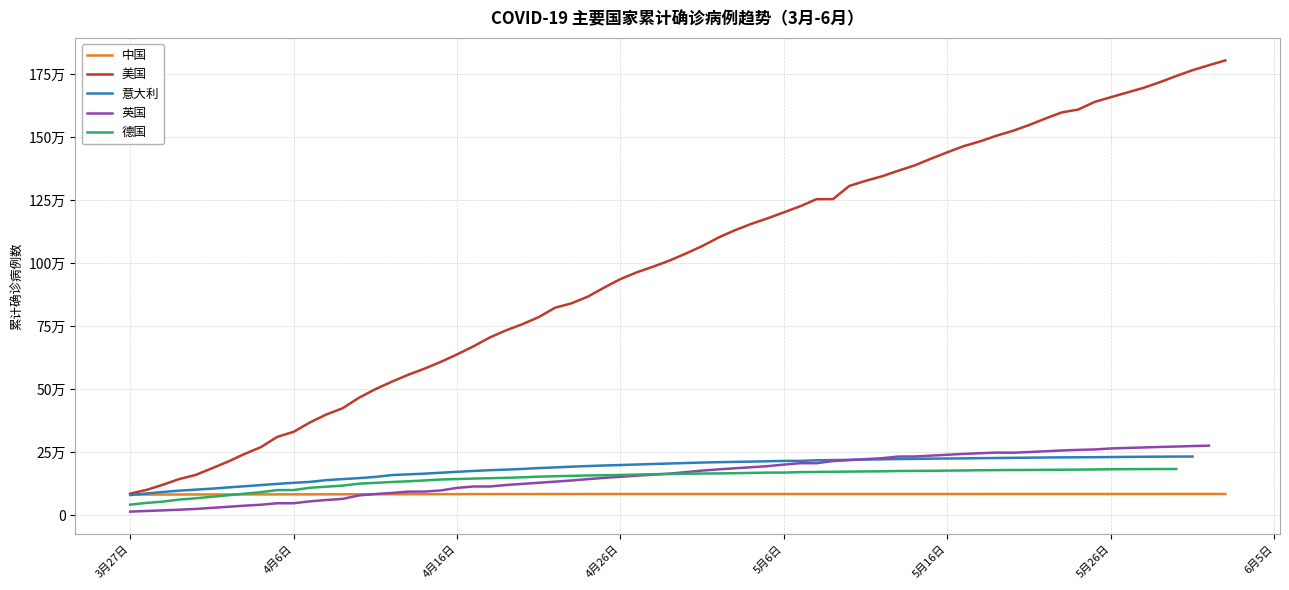

True or false: 英国 has a value of 110914 at 6月4日.

False